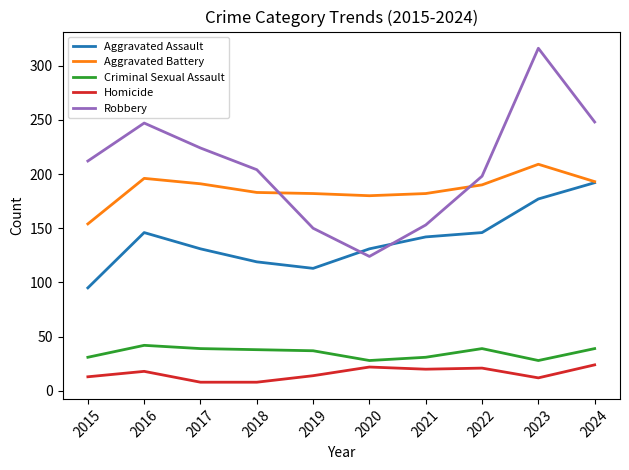

What is the minimum value shown in the chart?

8